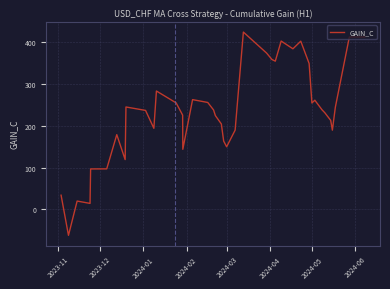

How many positive values are there?

39